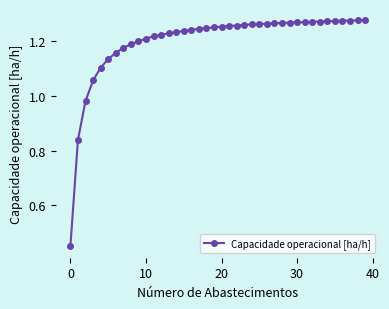

What is the sum of all values?

48.0